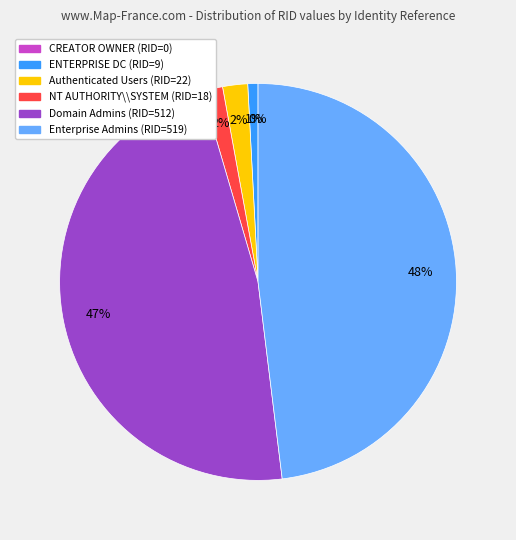

Is there any slice that represents more than half of the pie?

No